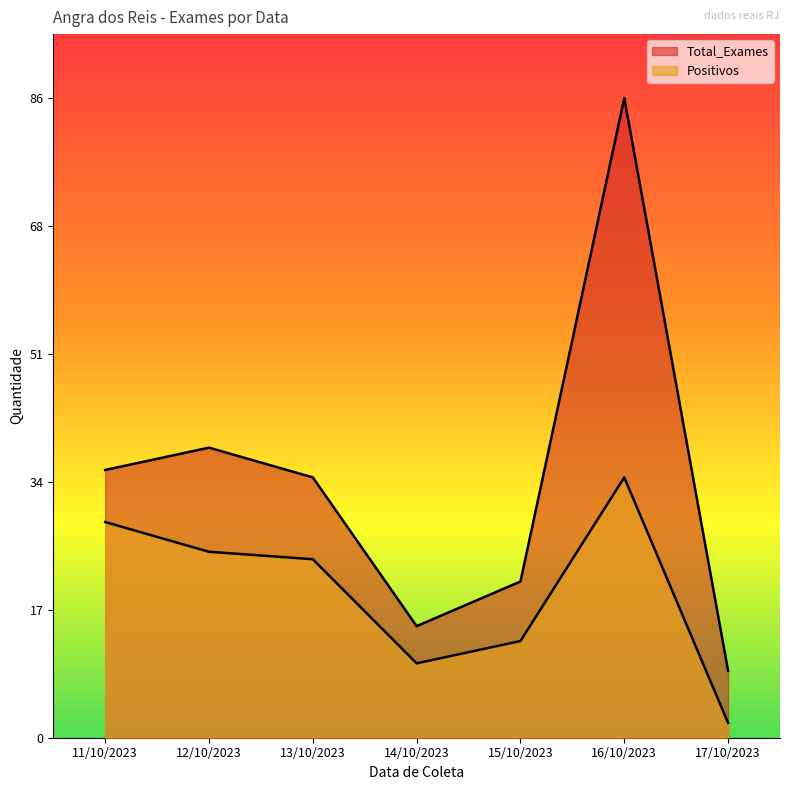

Does the chart have visible grid lines?

No